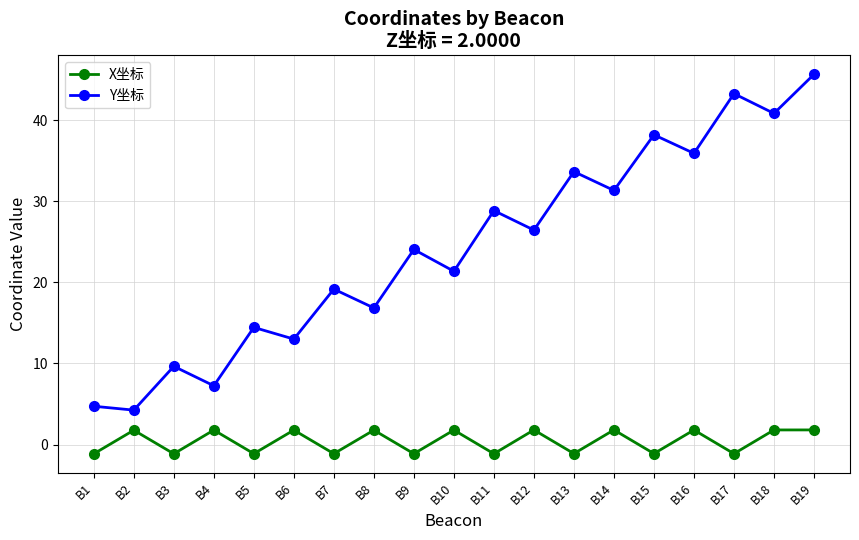

Reading right to left, transcribe all the data shown in this chart.

X坐标: 1.8	1.8	-1.1	1.8	-1.1	1.8	-1.1	1.8	-1.1	1.8	-1.1	1.8	-1.1	1.8	-1.1	1.8	-1.1	1.8	-1.1
Y坐标: 45.6	40.8	43.3	35.9	38.2	31.3	33.6	26.4	28.8	21.4	24.0	16.8	19.2	13.0	14.4	7.2	9.6	4.2	4.7